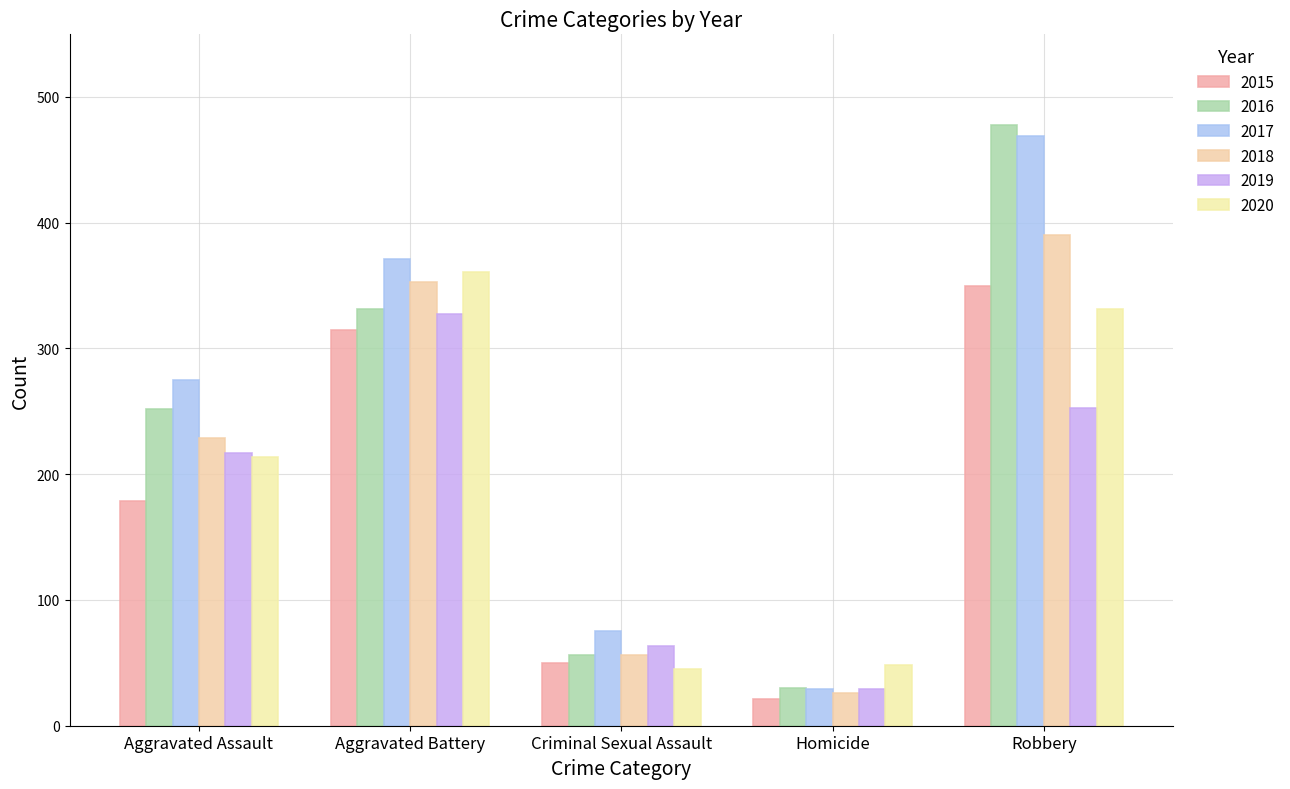

What is the sum of all 2017 values?

1219